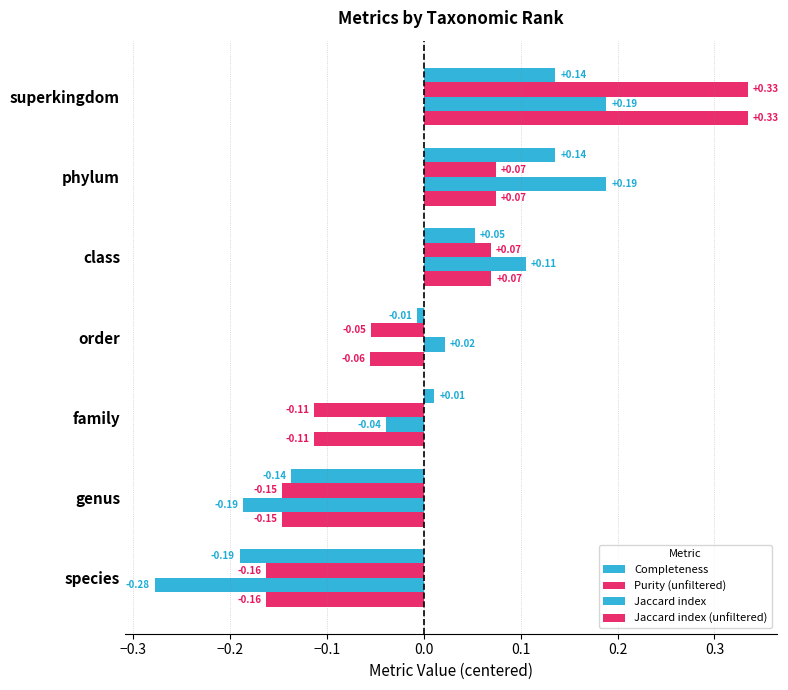

How many data points does each series have?

7